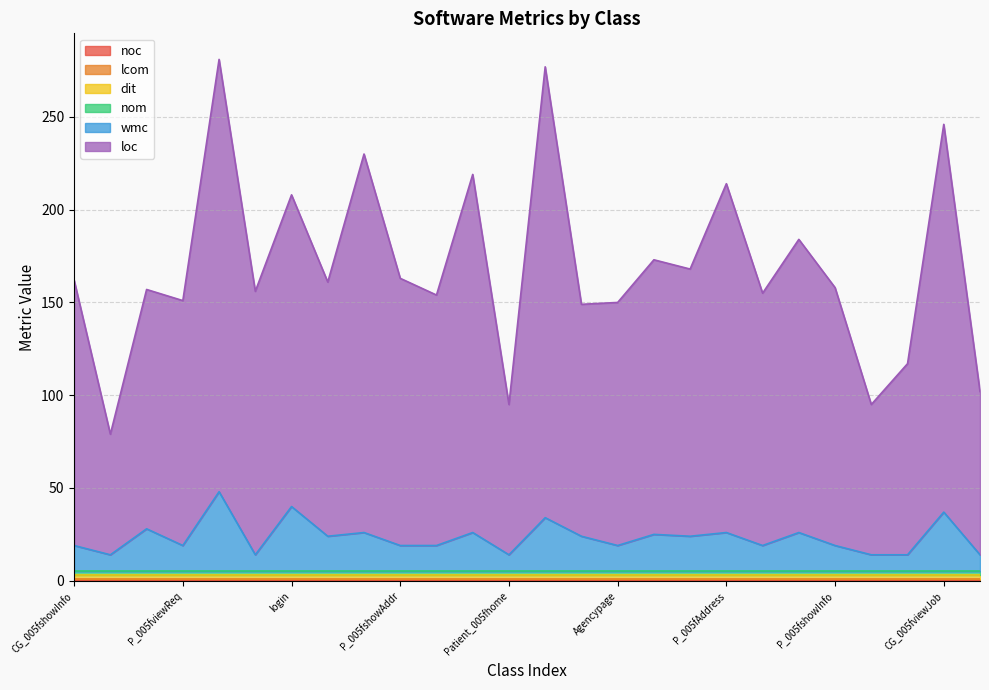

True or false: nom and loc intersect in this chart.

False